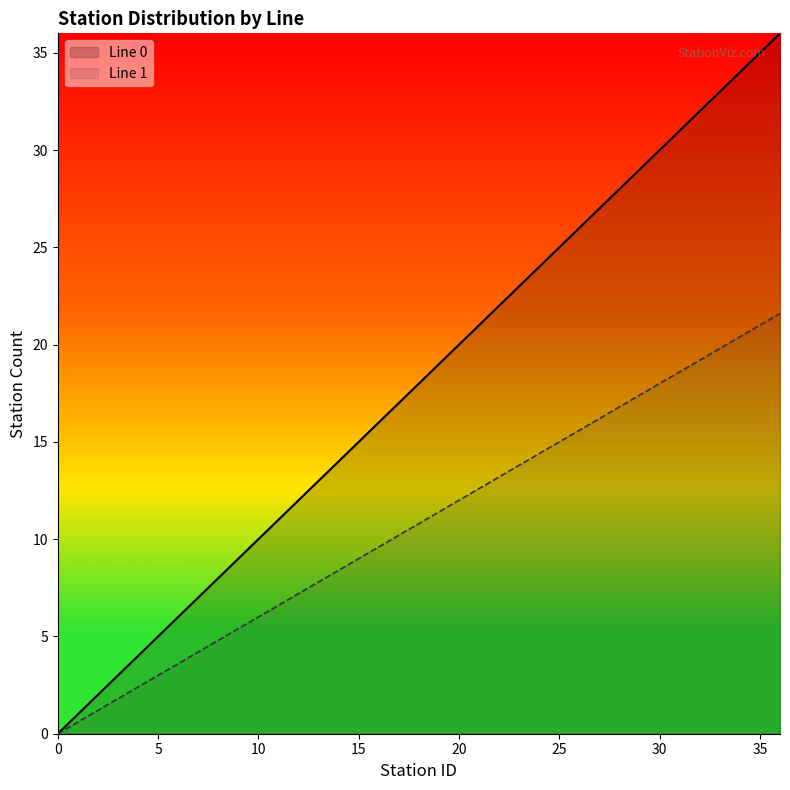

How many categories are shown in the chart?

37